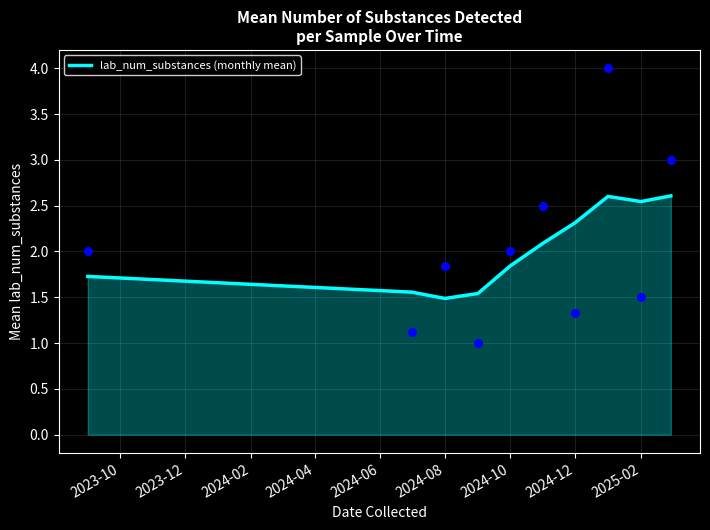

What is the maximum value for lab_num_substances (monthly mean)?

2.6